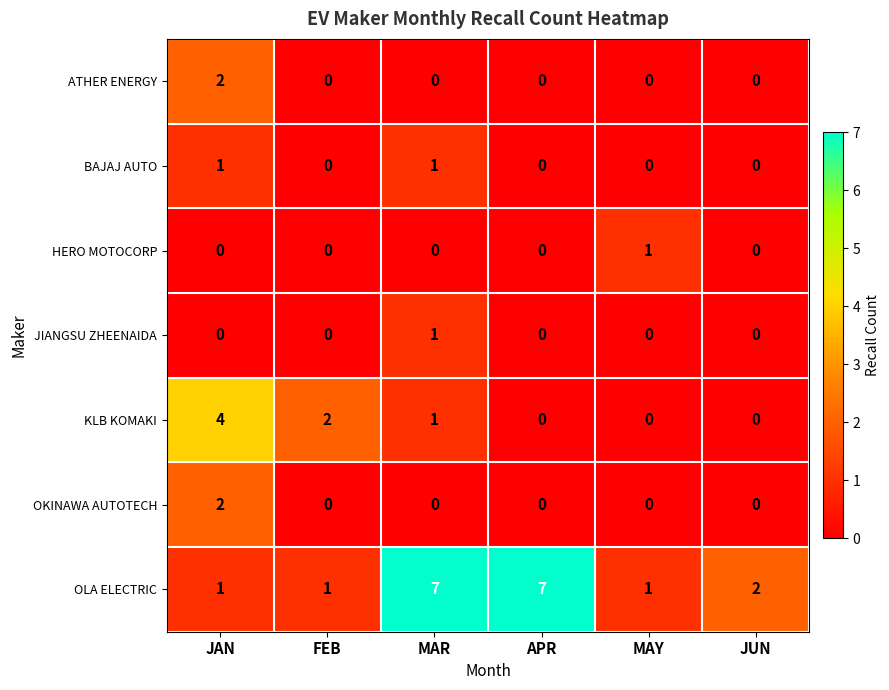

What is the sum of all KLB KOMAKI values?

7